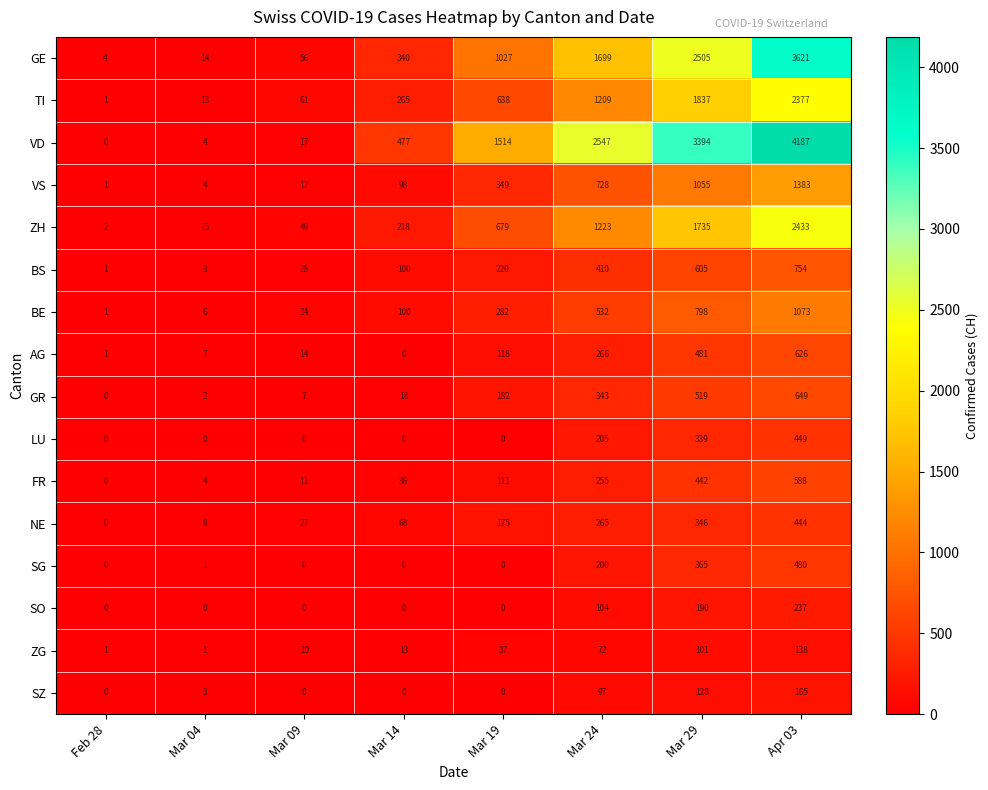

At which label does NE reach its minimum?

Feb 28